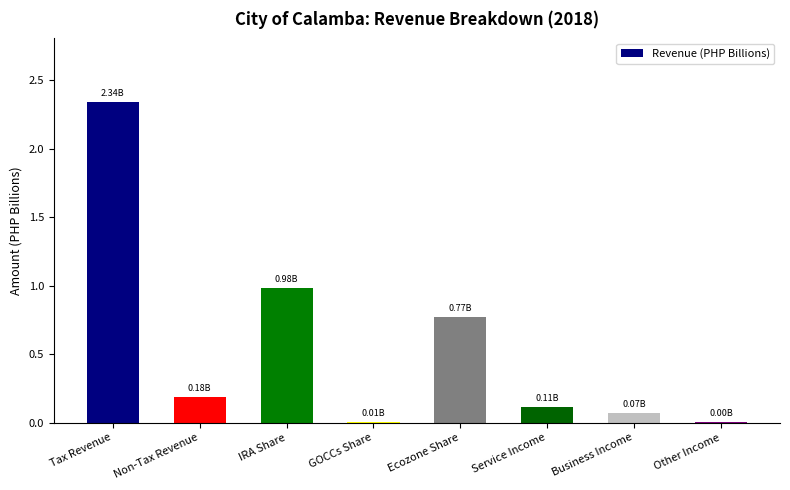

At which category does the chart reach its peak across all series?

Tax Revenue